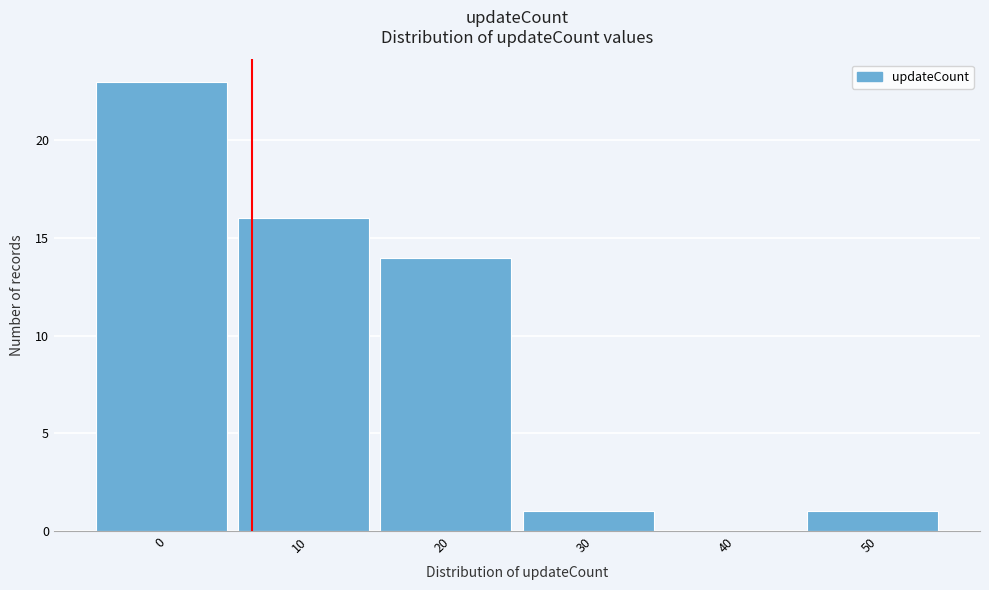

Reading left to right, transcribe all the data shown in this chart.

0=23	10=16	20=14	30=1	40=0	50=1